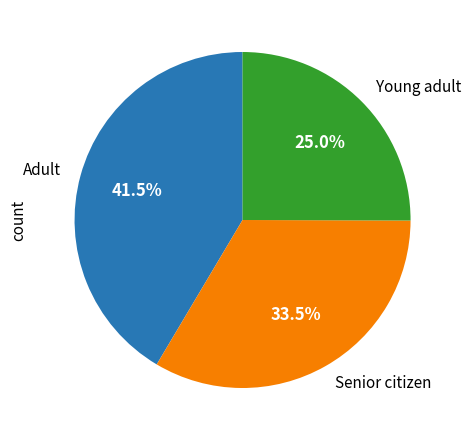

Approximately how many times larger is the value at Young adult compared to Adult?

0.6